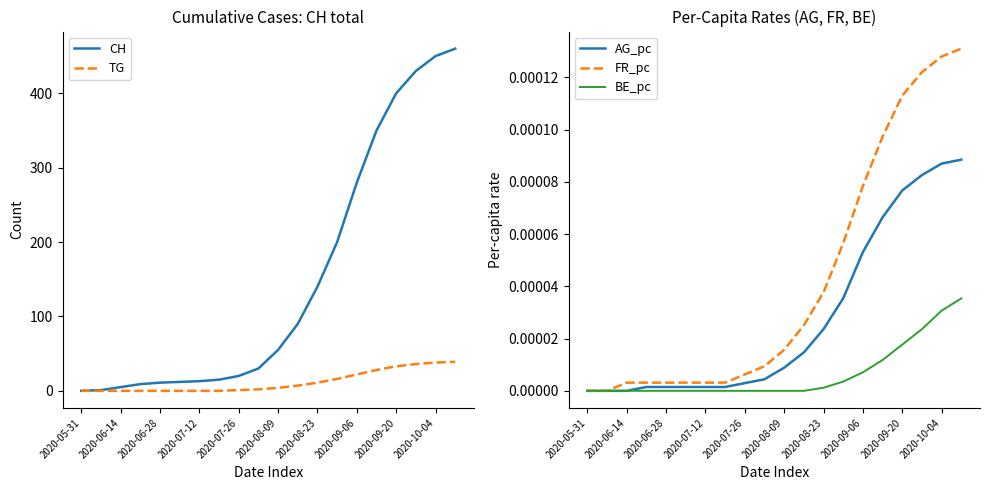

How many values in the BE_pc series exceed 0?

8